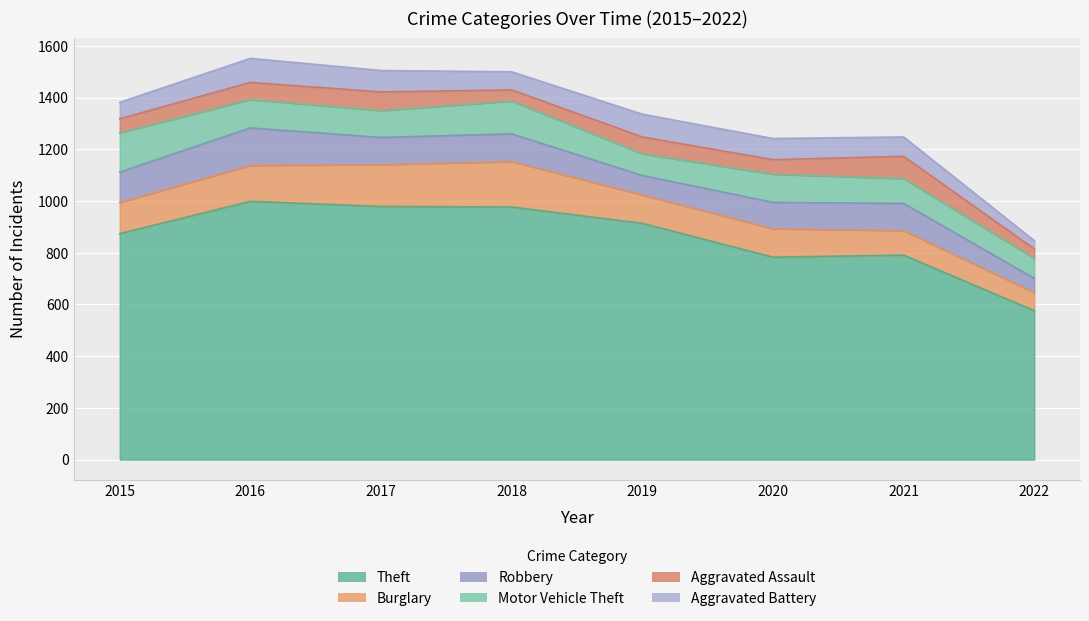

List the series in order of their peak value, highest first.

Theft, Burglary, Motor Vehicle Theft, Robbery, Aggravated Battery, Aggravated Assault